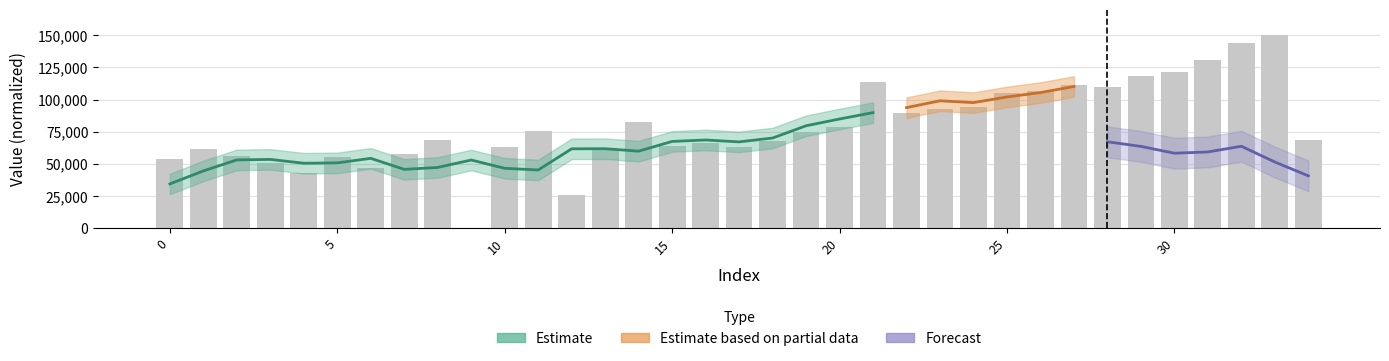

Are the bars horizontal?

No